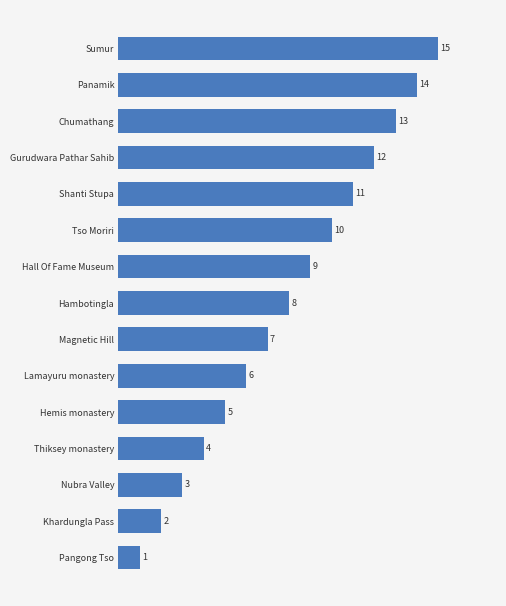

What is the change in value from Lamayuru monastery to Shanti Stupa?

+5